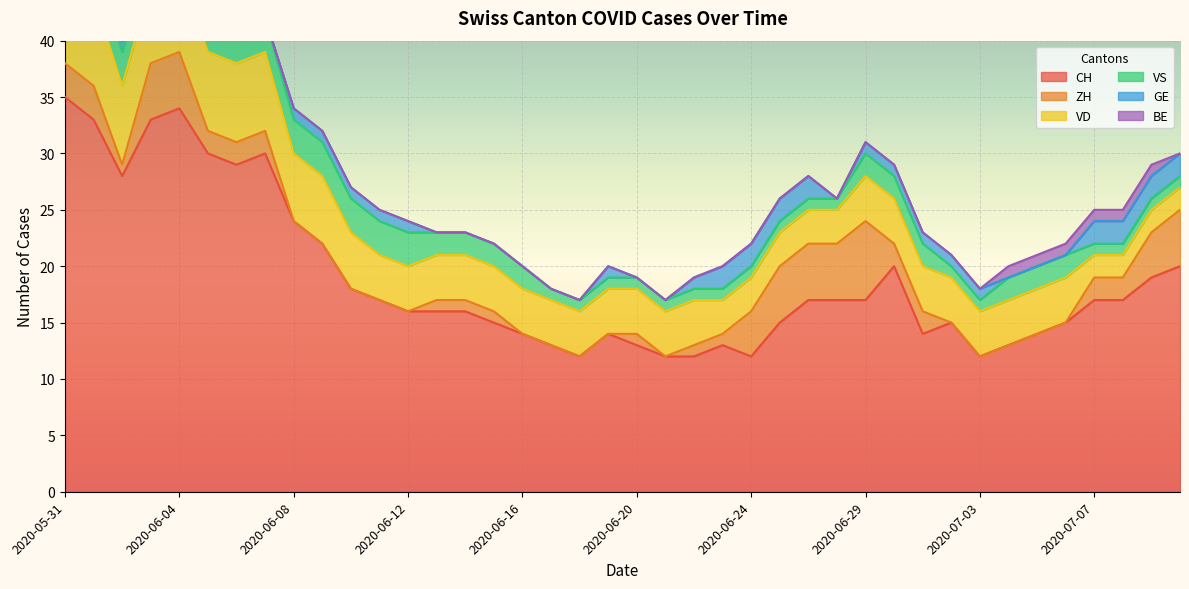

What is the difference between the maximum and second lowest values in the ZH series?

7